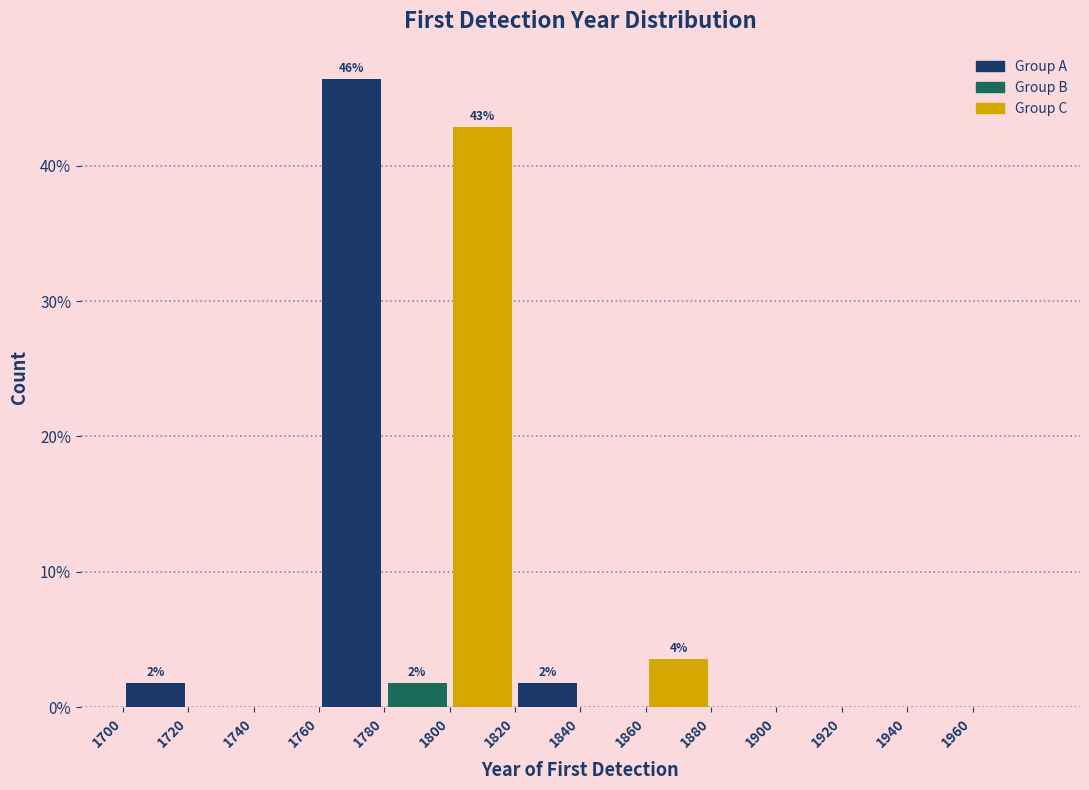

Which range on the x-axis has the tallest bar?

1760 to 1780